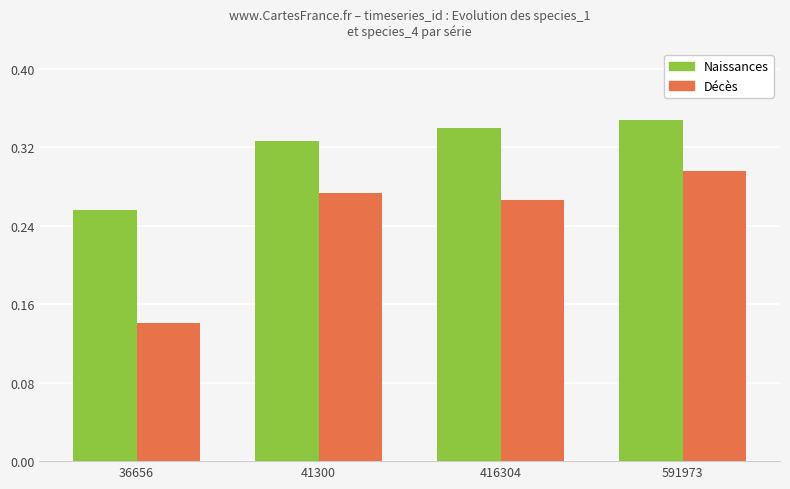

What is the sum of all Naissances values?

1.3